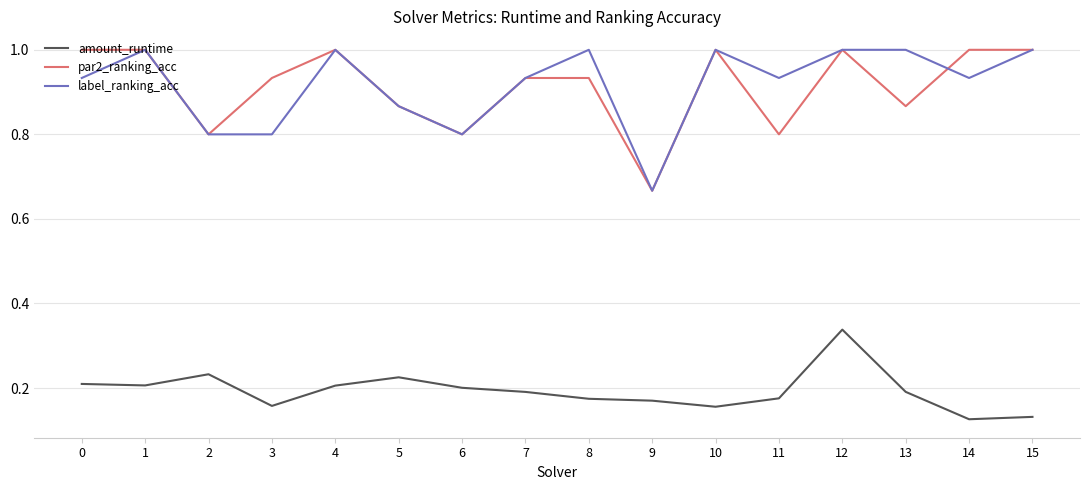

What is the greatest value displayed?

1.0